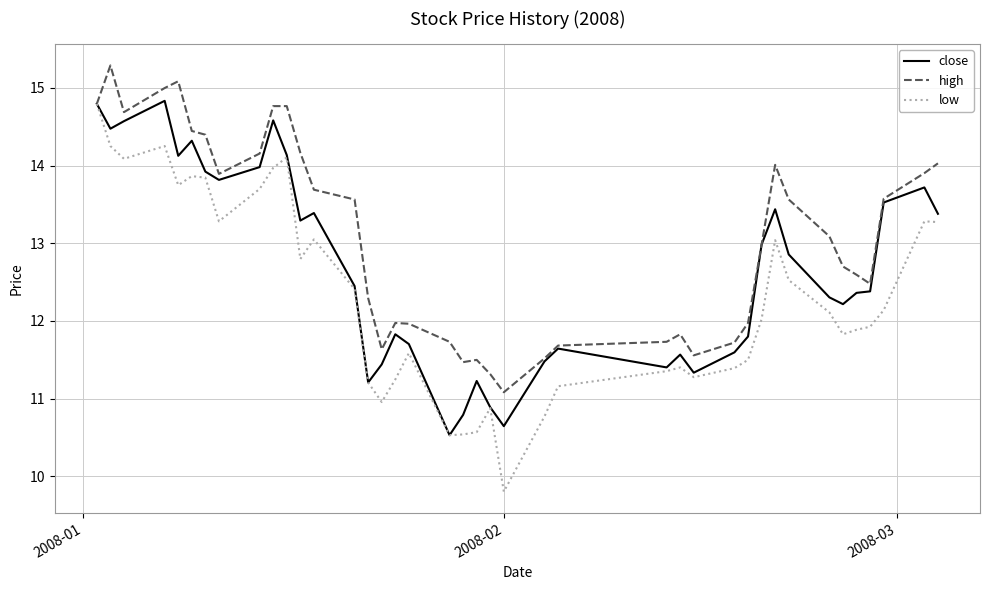

Which series has the largest total across all categories?

high